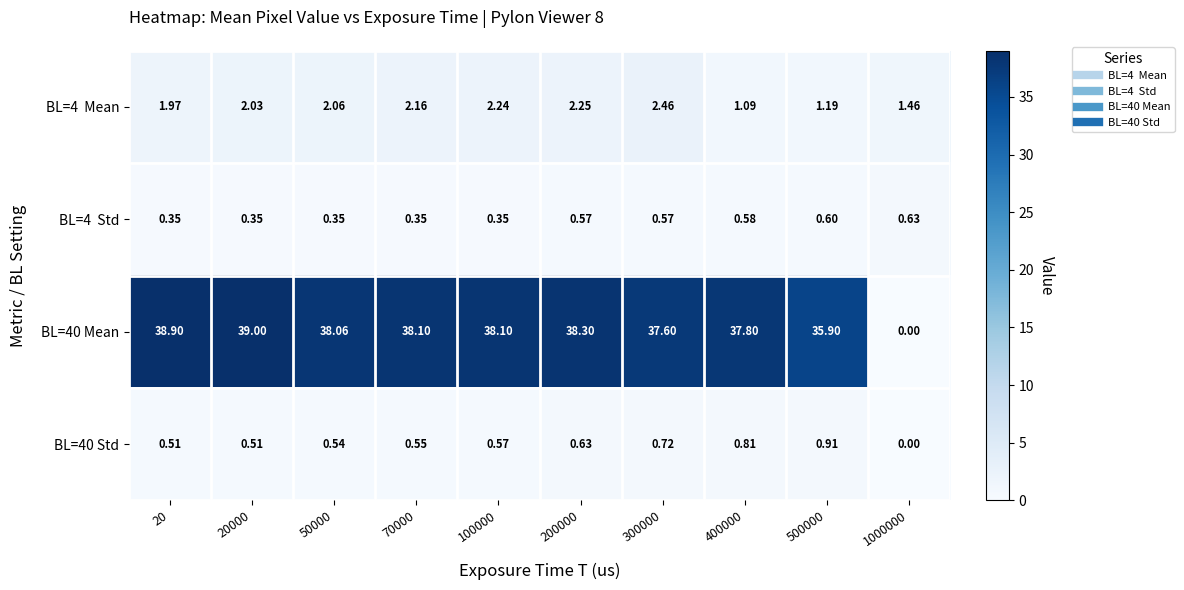

Is the value of BL=40 Mean at 20000 greater than the value of BL=40 Std at 200000?

Yes